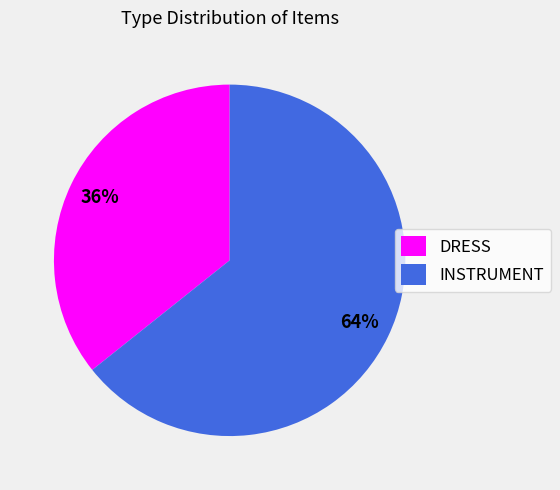

To the nearest percent, what is the combined percentage of DRESS and INSTRUMENT?

100%